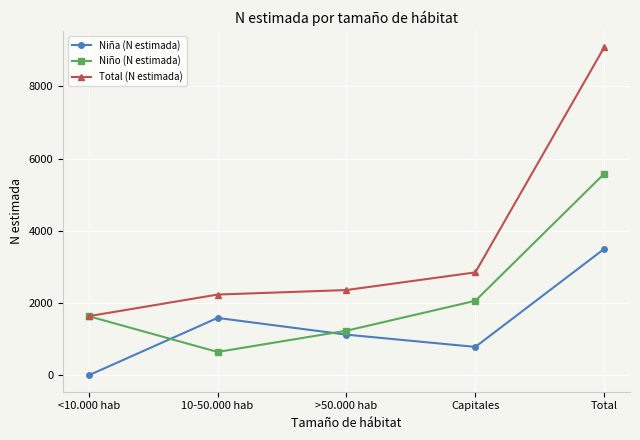

What is the value of the Total (N estimada) point at the 4th from the left?

2850